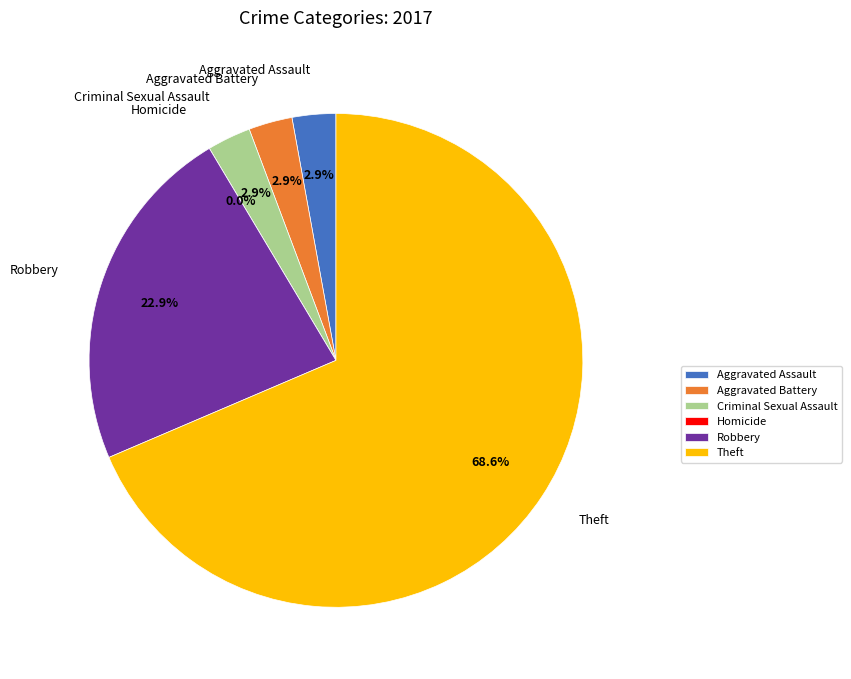

Does any single category account for the majority?

Yes